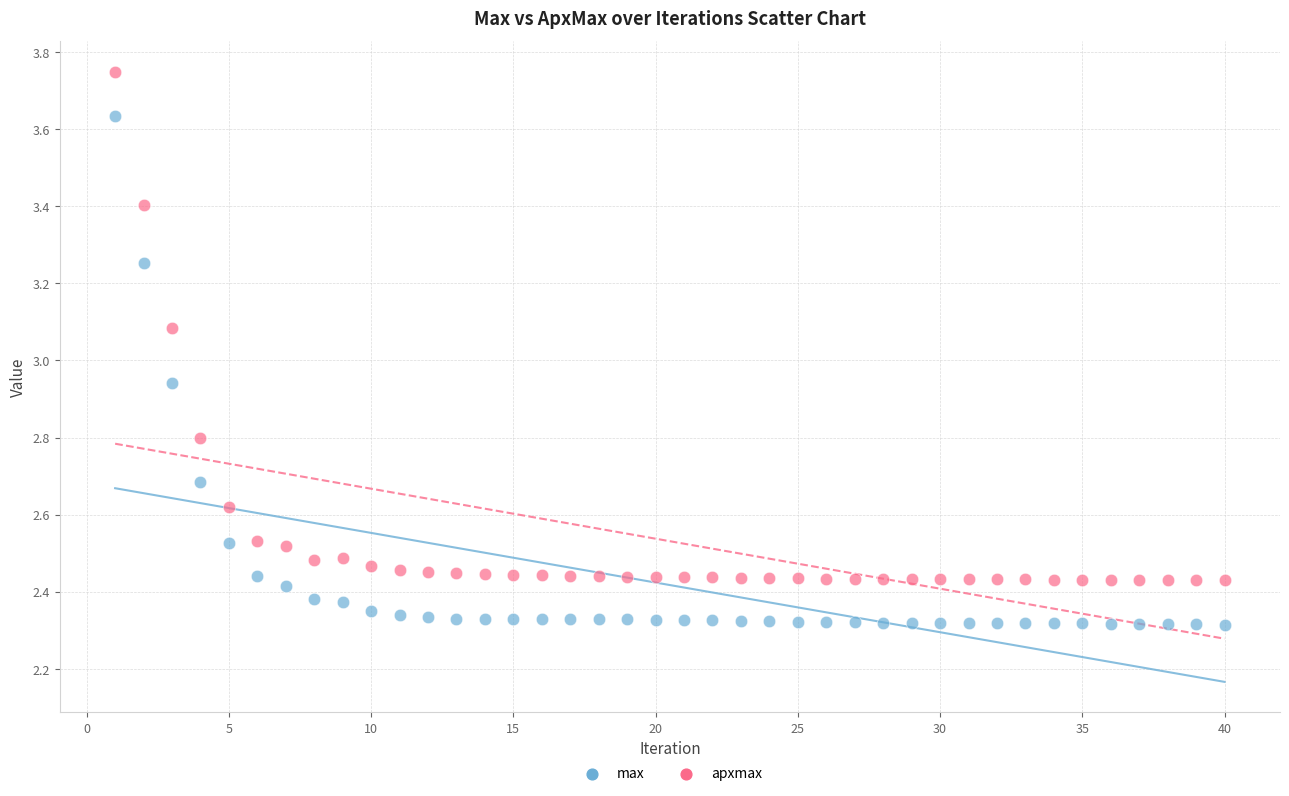

Which series has the widest spread of Y values?

apxmax